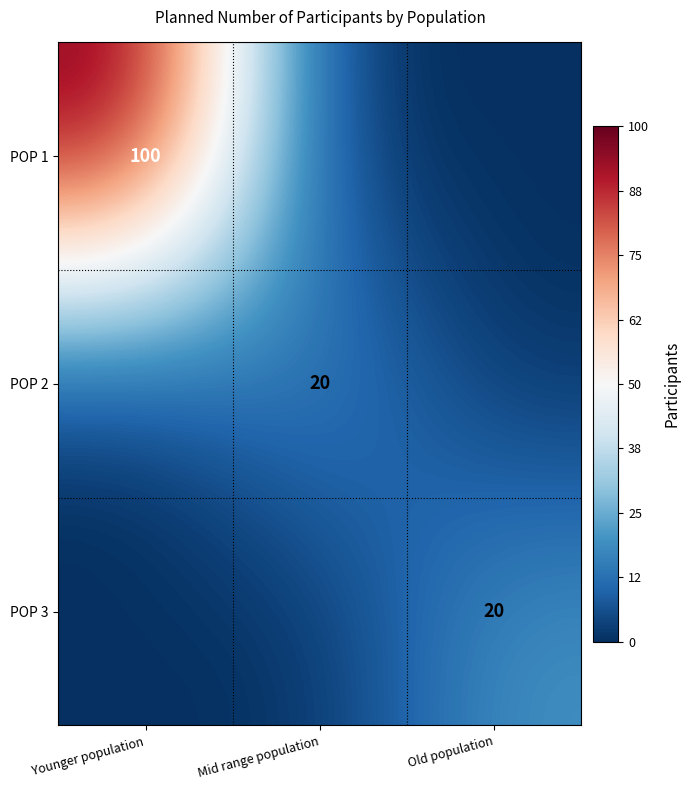

The value of POP 3 at Old population is 20. True or false?

True